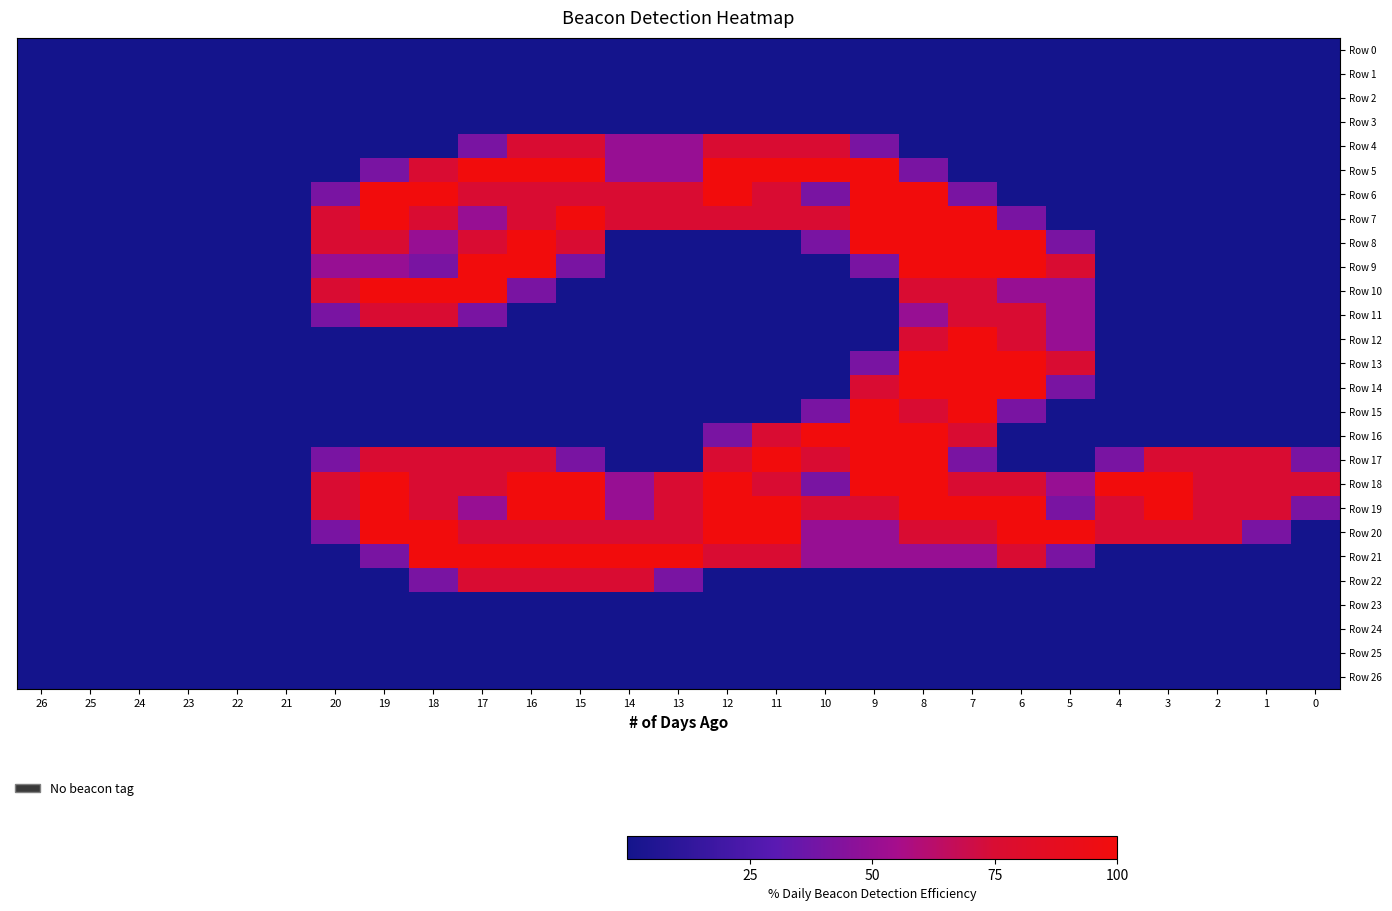

Count the number of data series in this chart.

27